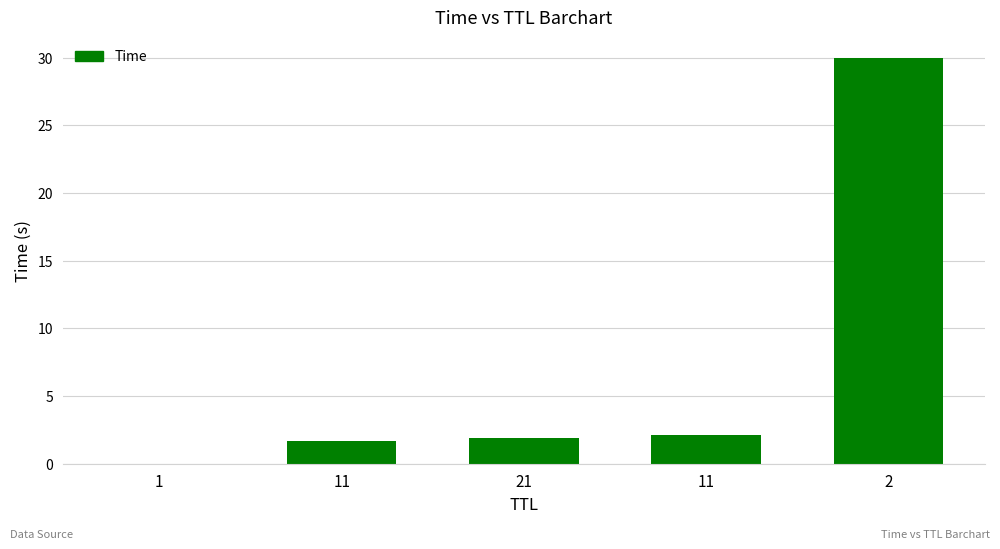

How many series are shown in this chart?

1